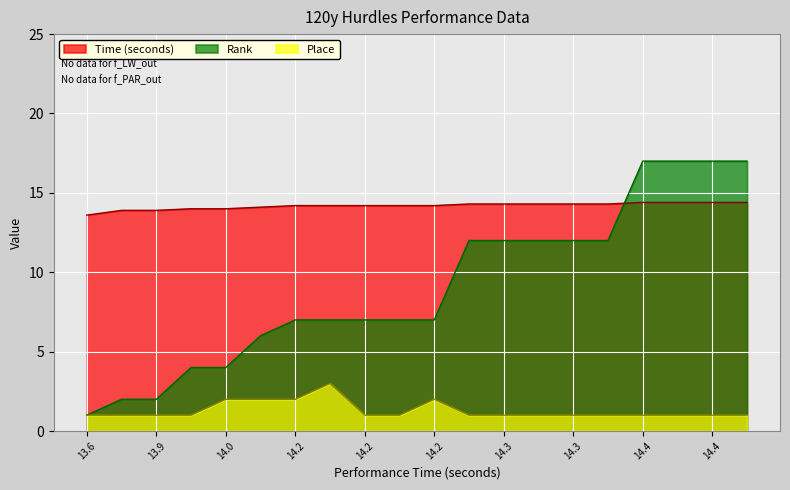

Reading right to left, what are all the values shown in this chart?

Time (seconds): 14.4	14.4	14.4	14.4	14.3	14.3	14.3	14.3	14.3	14.2	14.2	14.2	14.2	14.2	14.1	14.0	14.0	13.9	13.9	13.6
Rank: 17.0	17.0	17.0	17.0	12.0	12.0	12.0	12.0	12.0	7.0	7.0	7.0	7.0	7.0	6.0	4.0	4.0	2.0	2.0	1.0
Place: 1.0	1.0	1.0	1.0	1.0	1.0	1.0	1.0	1.0	2.0	1.0	1.0	3.0	2.0	2.0	2.0	1.0	1.0	1.0	1.0